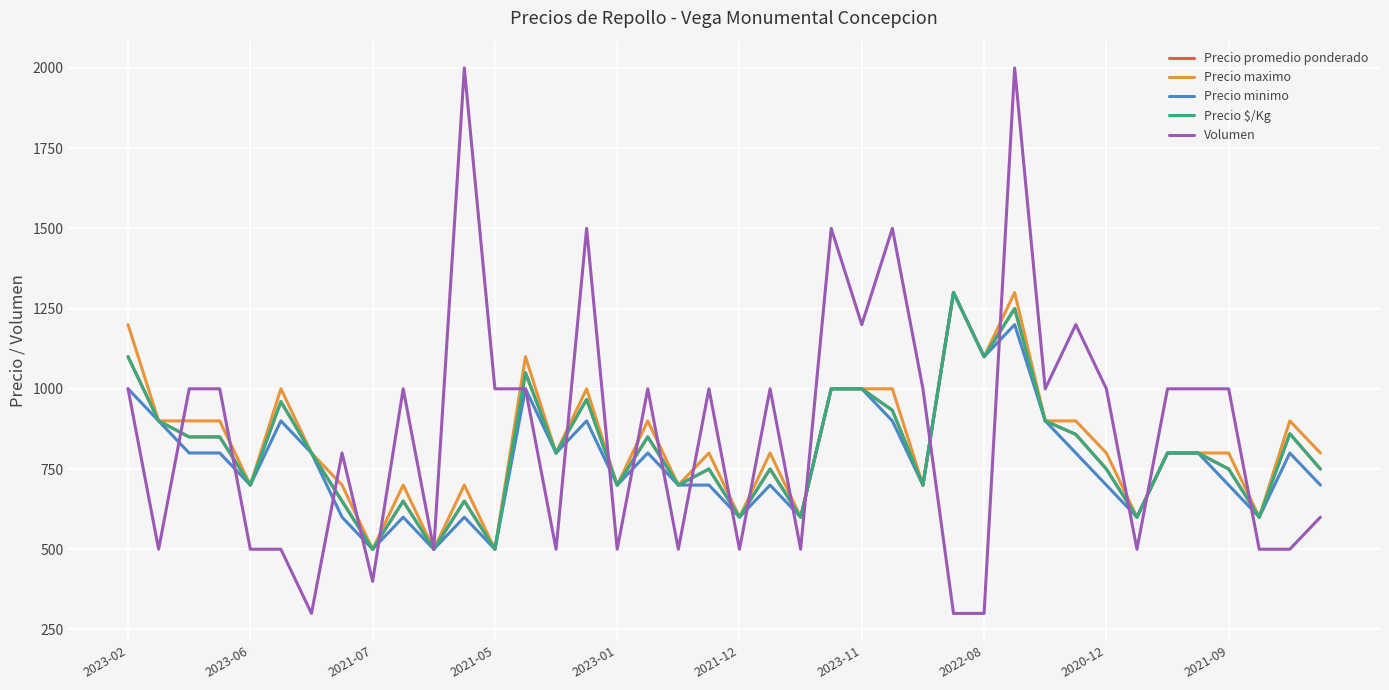

Which series has the widest spread of values?

Volumen